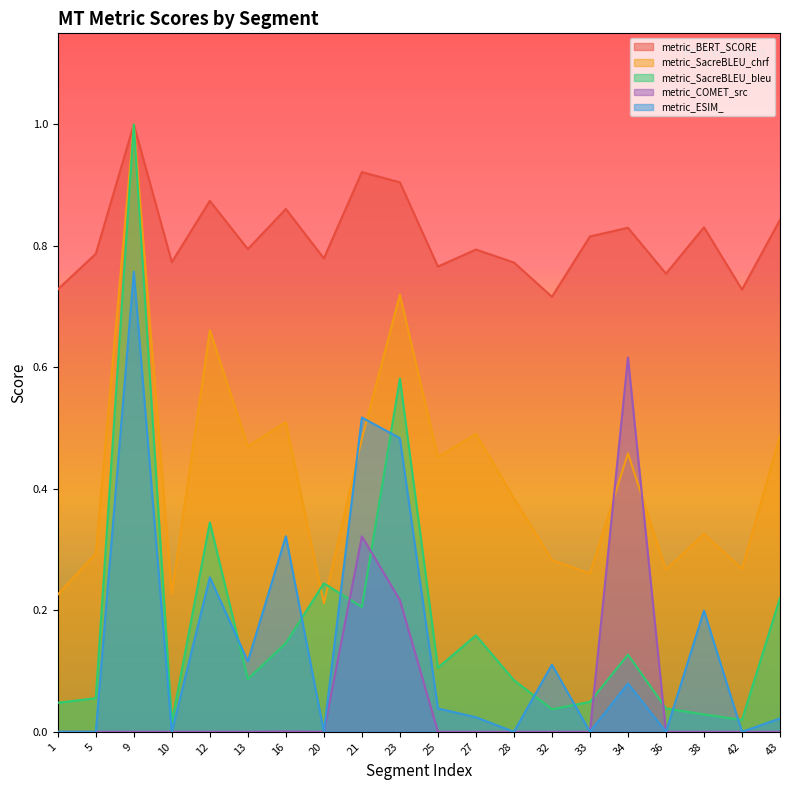

Rank the series at 34 from lowest to highest value.

metric_ESIM_, metric_SacreBLEU_bleu, metric_SacreBLEU_chrf, metric_COMET_src, metric_BERT_SCORE